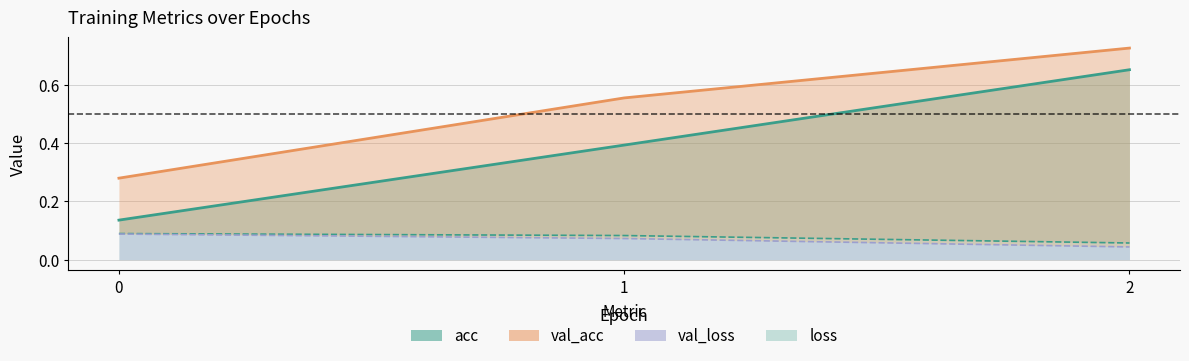

List the labels in order of val_acc value, smallest first.

0, 1, 2